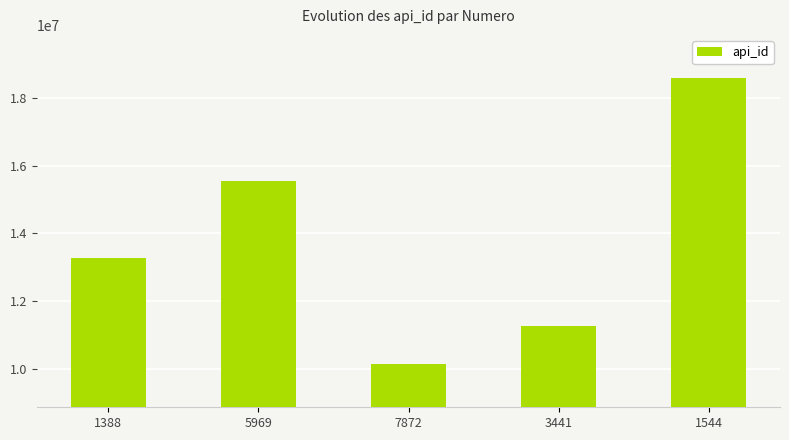

Are the bars grouped side by side (vs. stacked)?

No